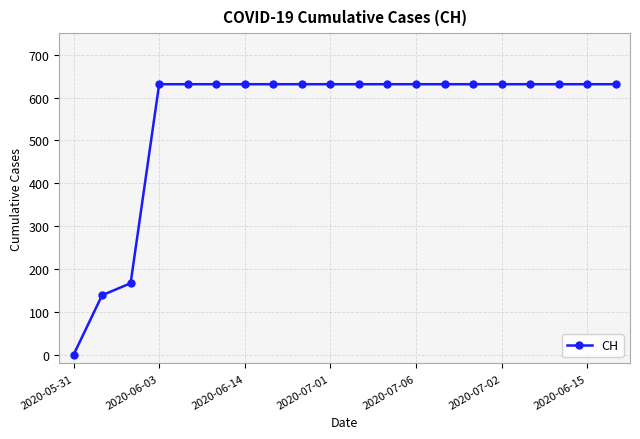

What is the difference between the second highest and second lowest values?

492